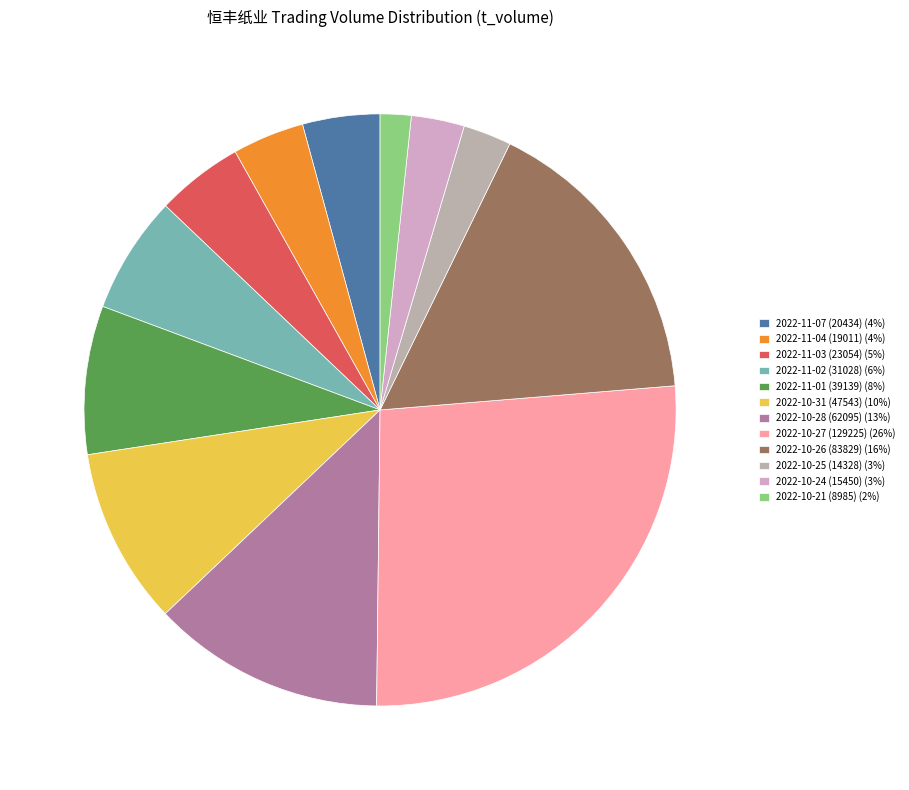

Which category has the smallest portion of the pie?

2022-10-21 (8985)